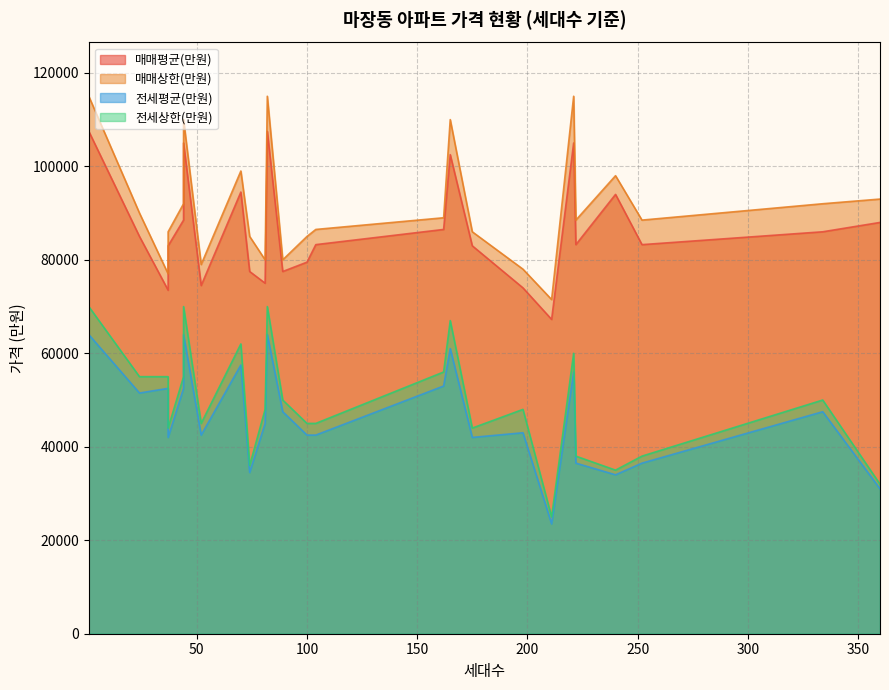

The 전세평균(만원) series shows 56000 at 221. True or false?

True